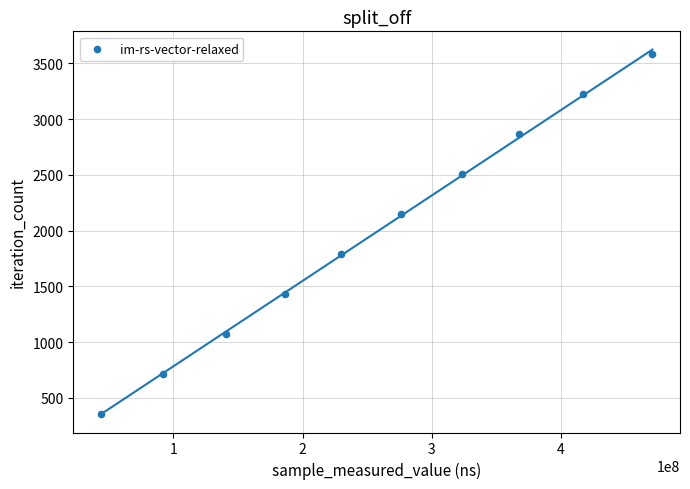

What is the range of Y values (max minus min)?

3222